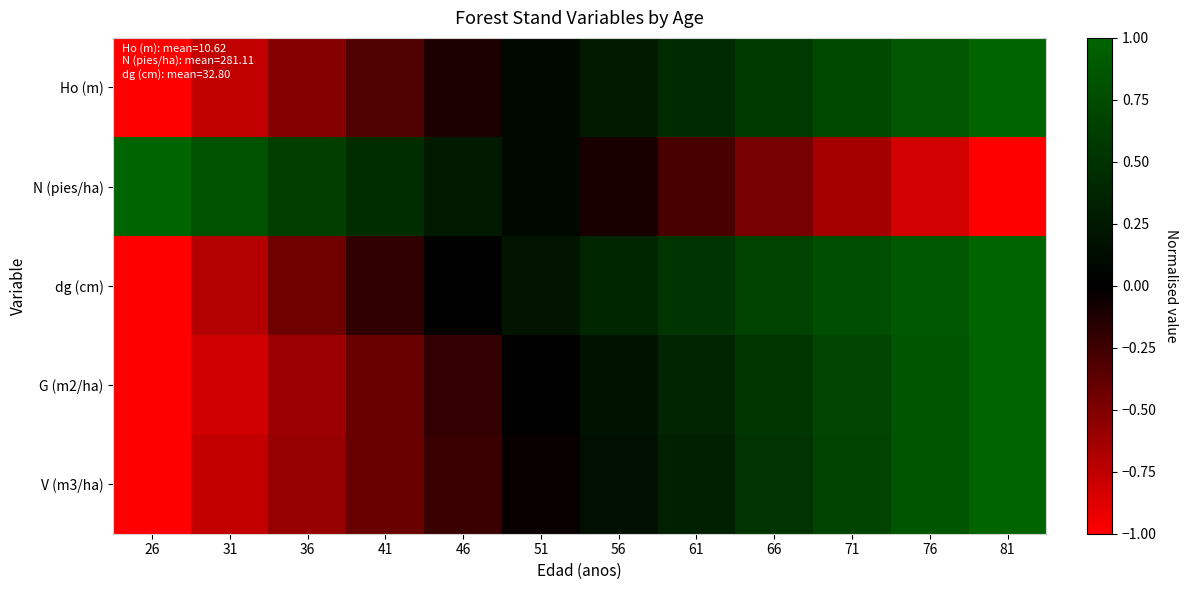

At which category does the chart reach its peak across all series?

26